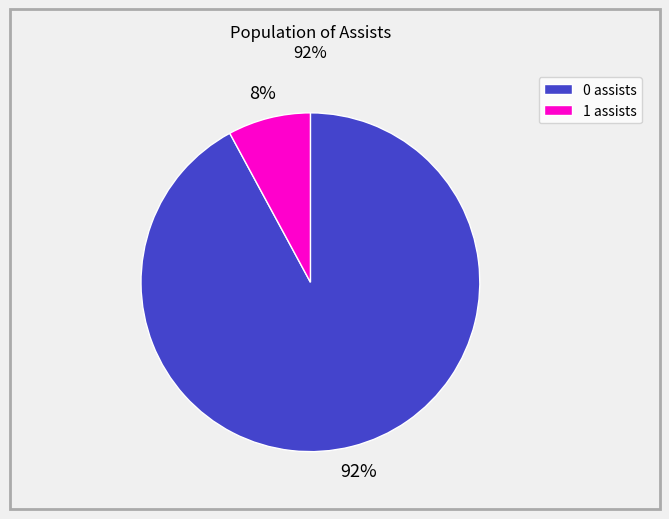

Rank the categories by value from lowest to highest.

1 assists, 0 assists